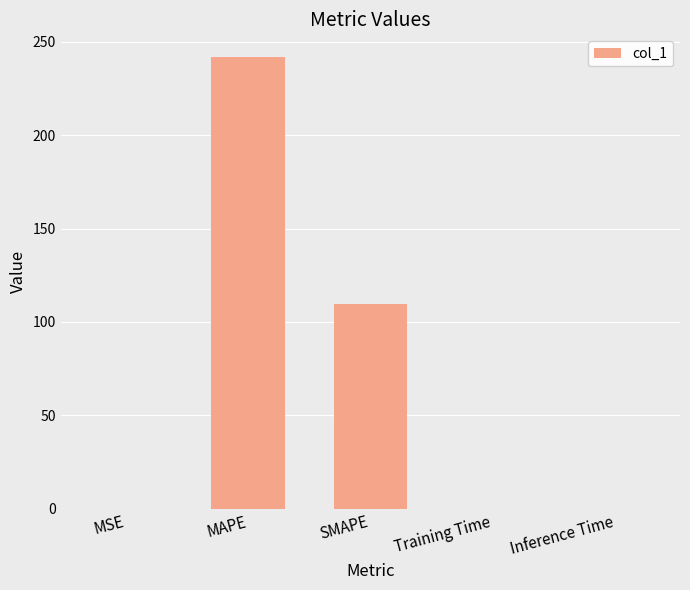

What is the sum of the values at Inference Time and MSE?

0.1